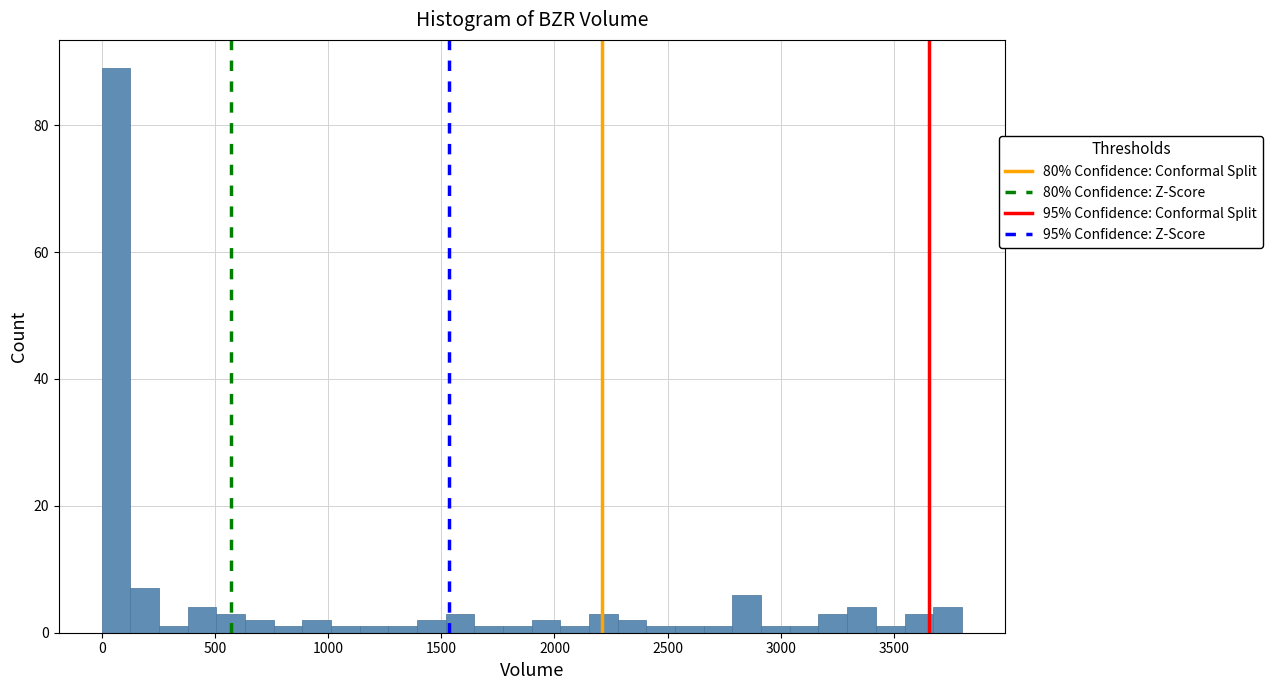

Around what value on the x-axis is the tallest bar? Give the approximate position of its centre, as read against the axis.

50